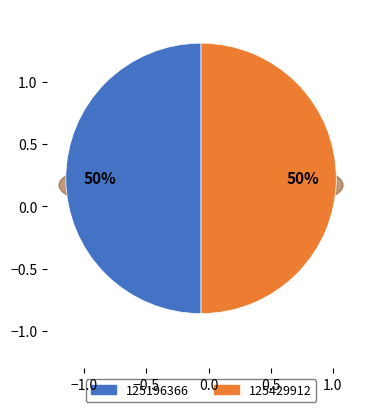

To the nearest percent, what is the combined percentage of 125196366 and 125429912?

100%